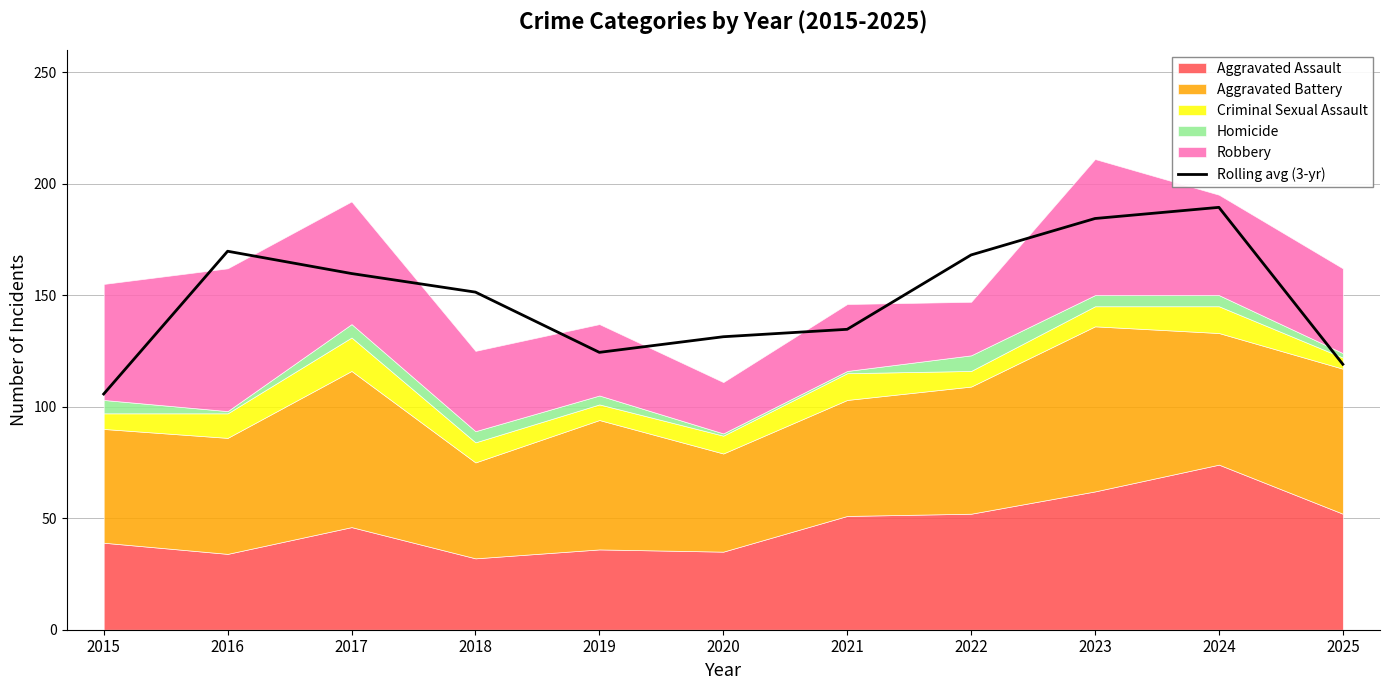

Where is the first local maximum?

2016